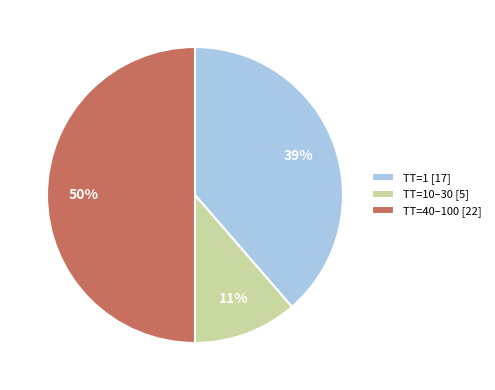

Rank the categories by value from highest to lowest.

ТТ=40–100 [22], ТТ=1 [17], ТТ=10–30 [5]